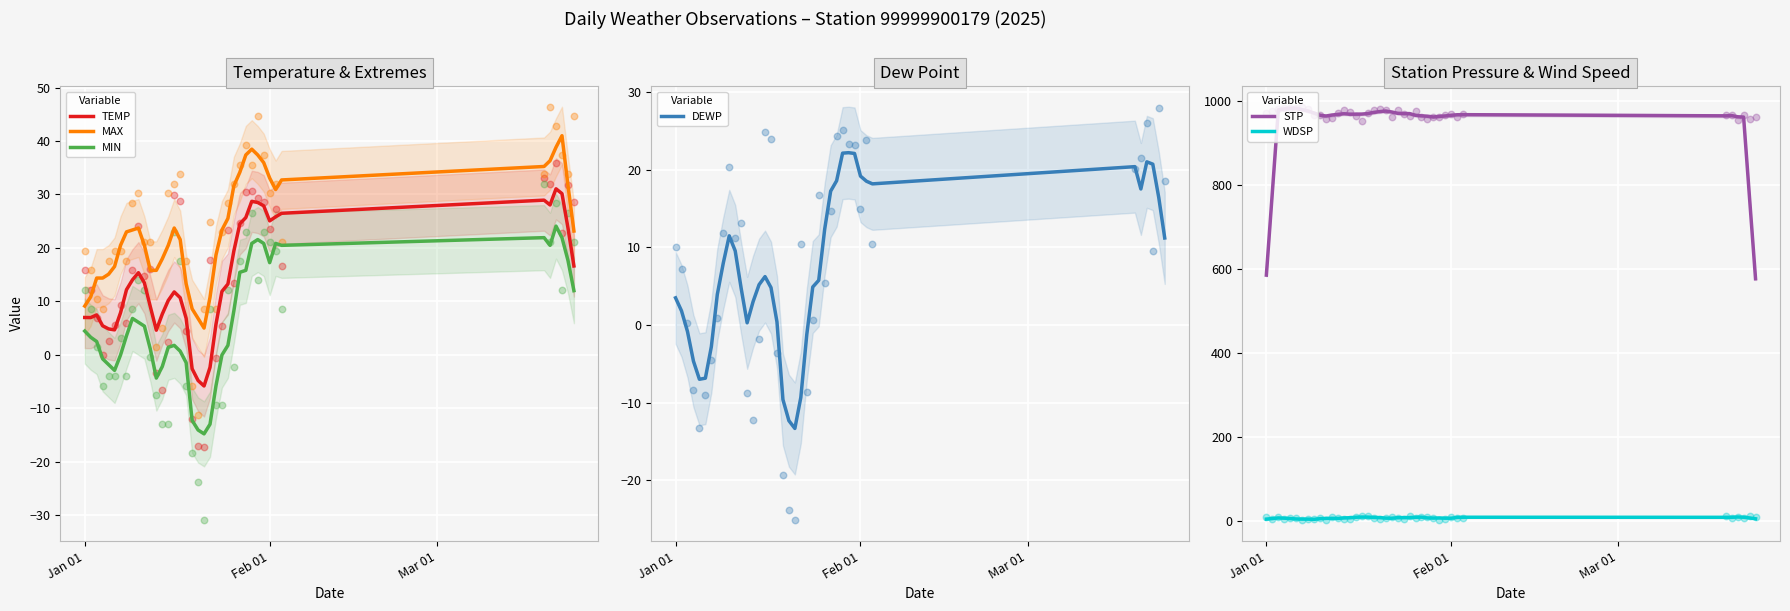

What is the minimum value for MAX?

5.0